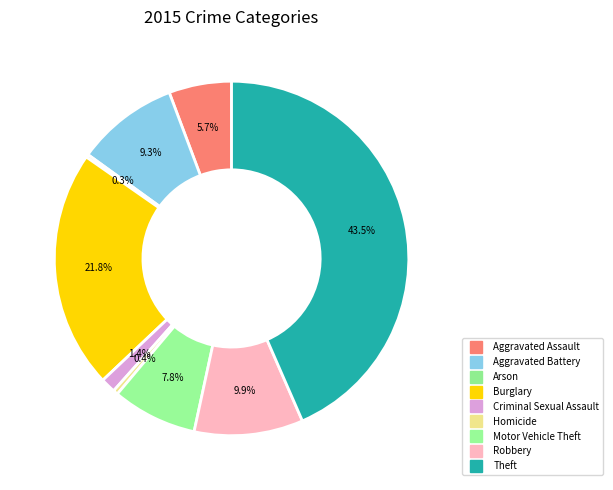

Between Theft and Burglary, which is larger?

Theft